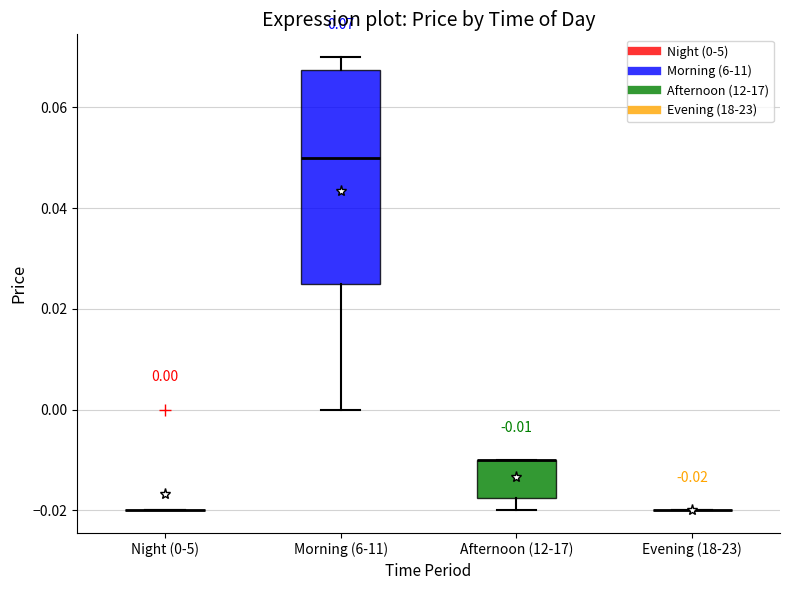

Which box is the tallest, from its lower edge to its upper edge?

Morning (6-11)